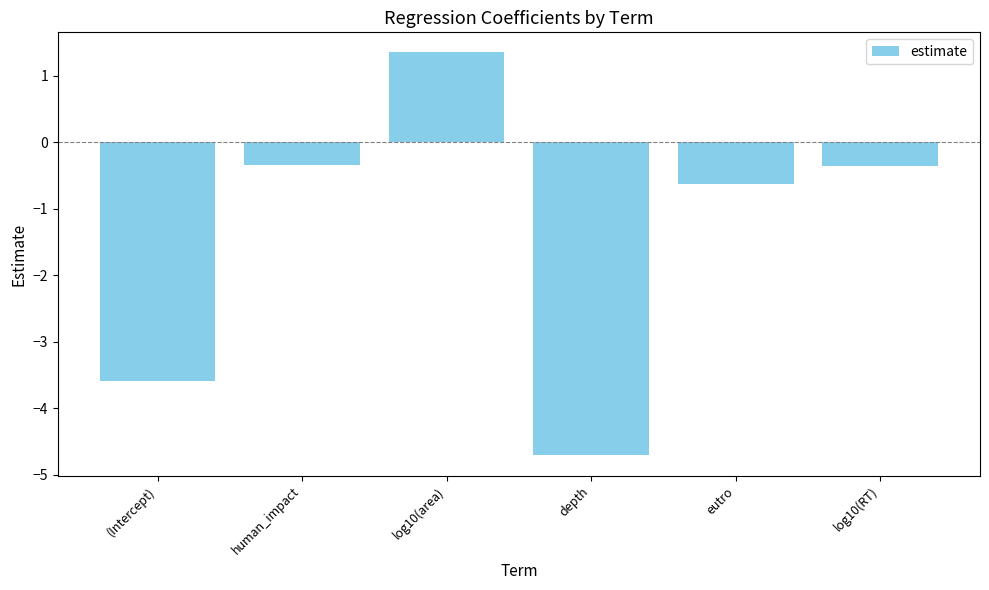

True or false: the data shows -0.3 at human_impact.

True